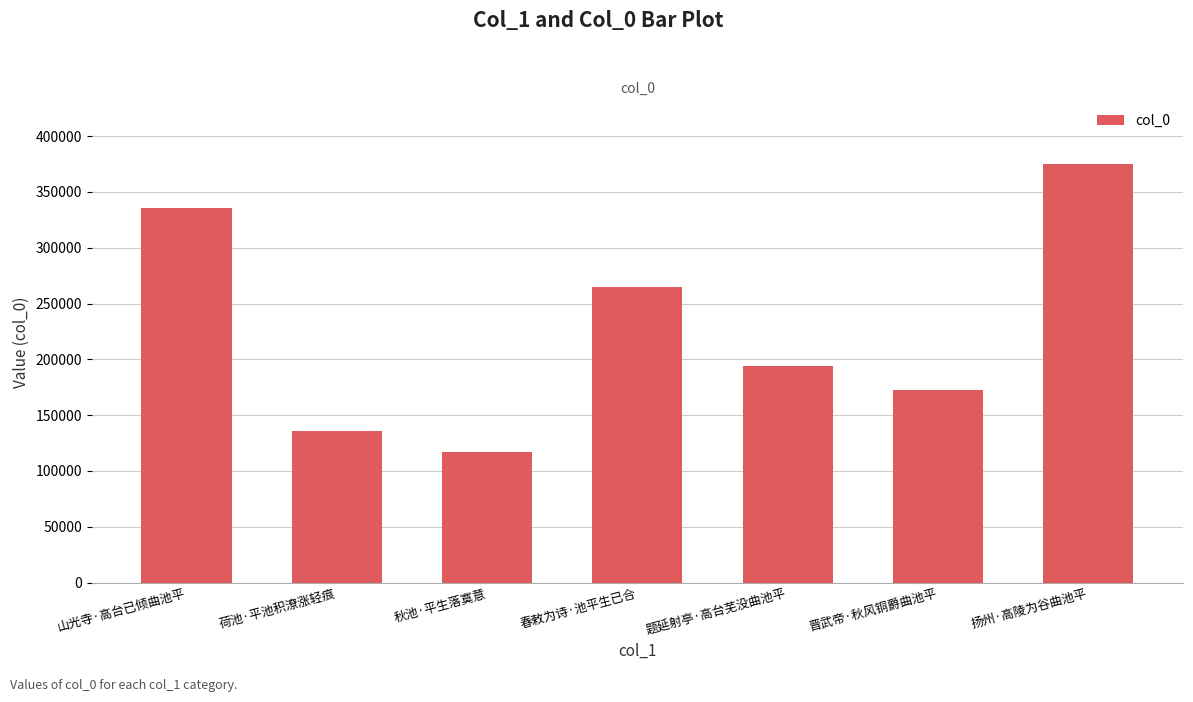

At which label is the value closest to 246038?

春敕为诗·池平生已合